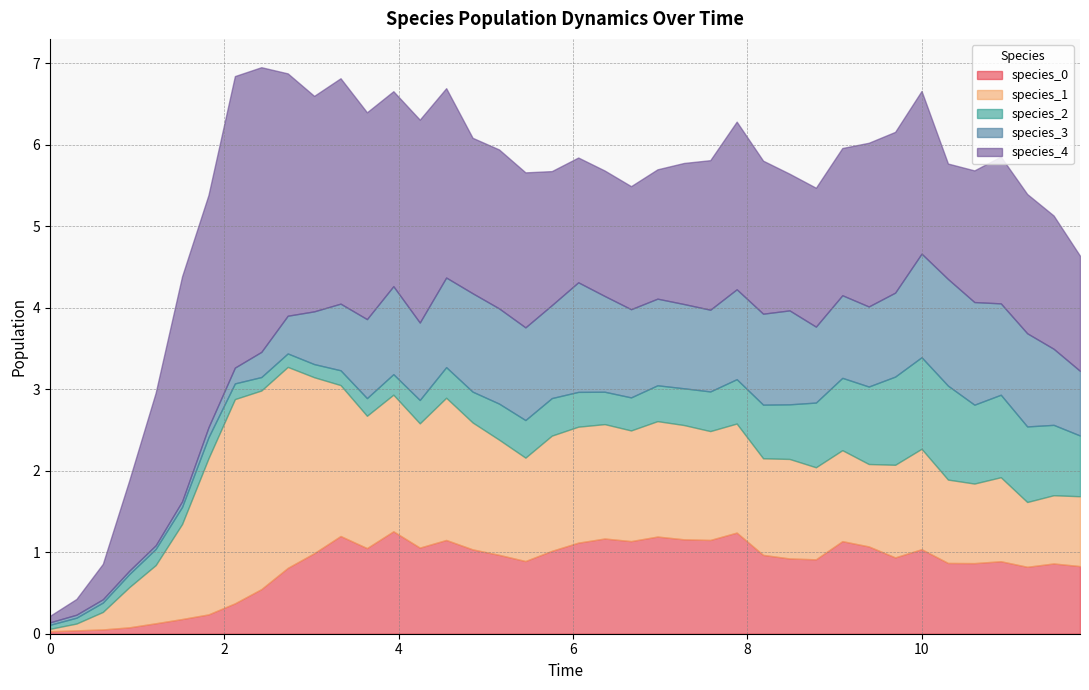

What is the highest value of the species_0 series?

1.3